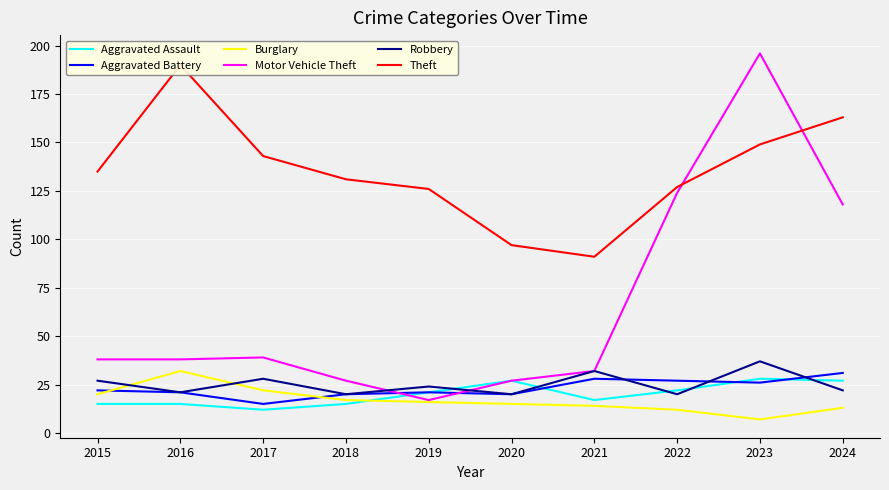

What is the sum of the Aggravated Battery values at 2016 and 2019?

42